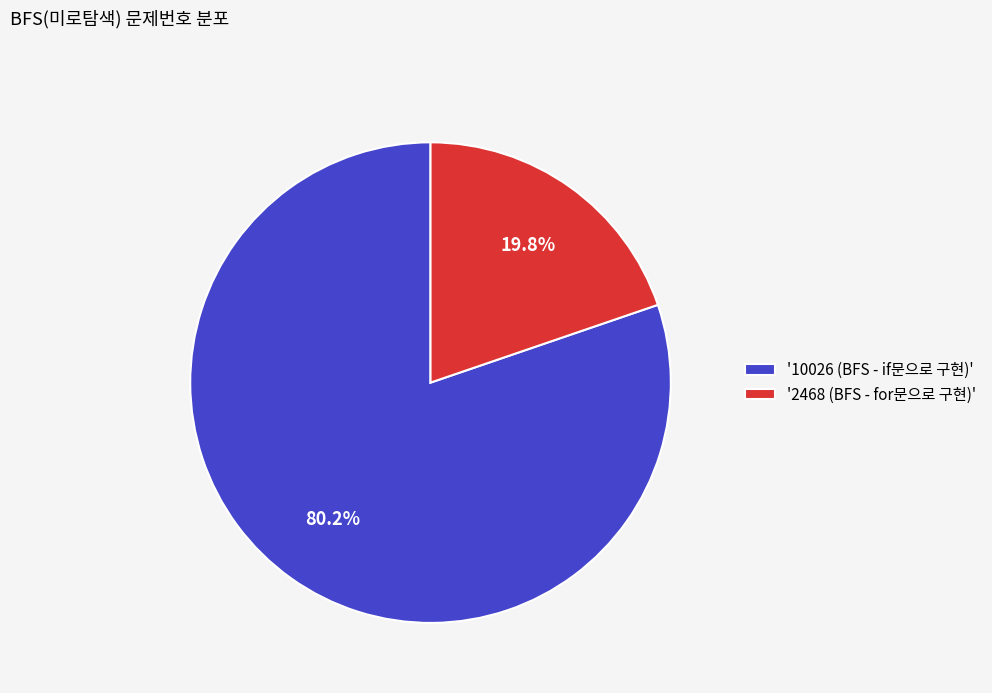

Which slice is the largest?

'10026 (BFS - if문으로 구현)'